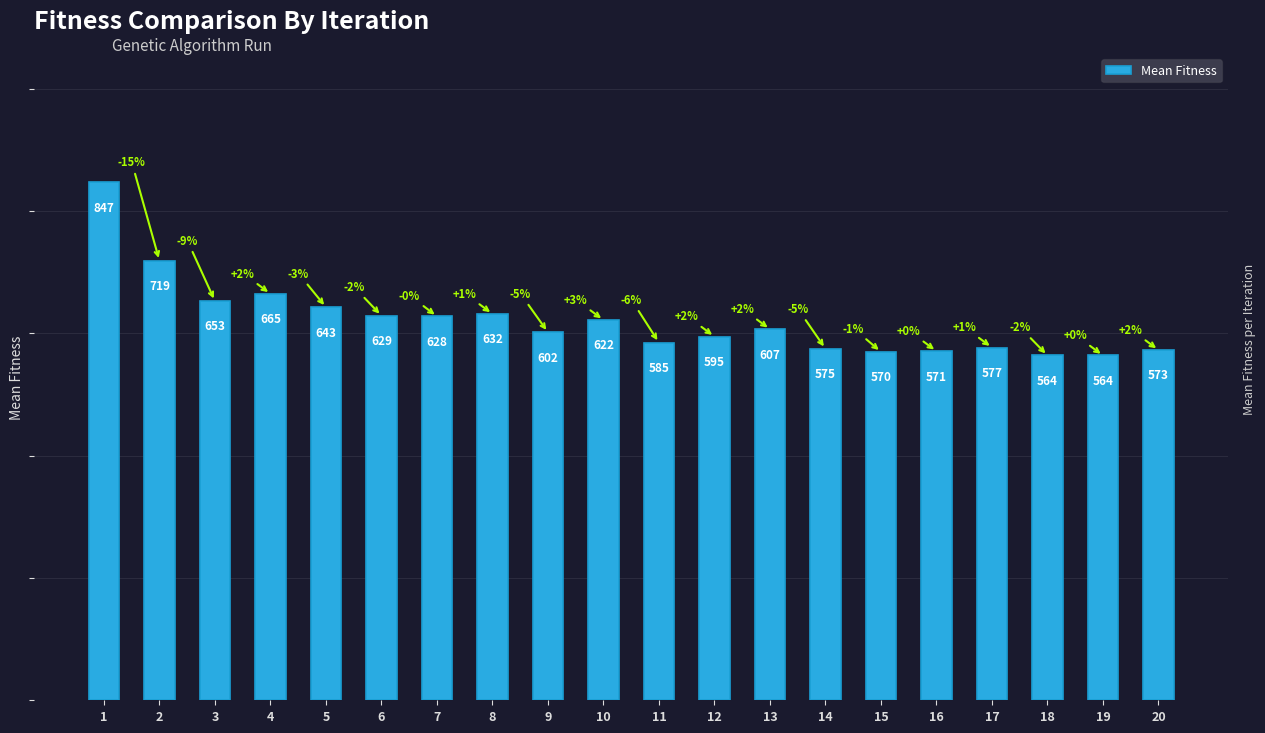

What is the difference between the maximum and minimum values?

283